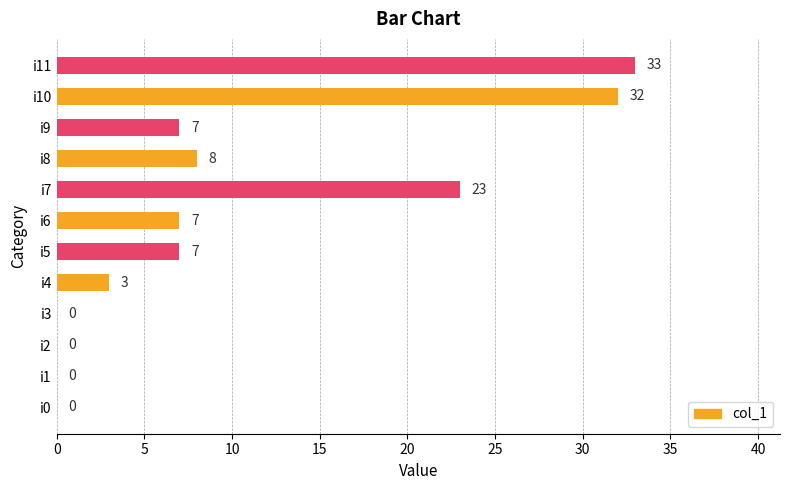

What is the sum of all values?

120